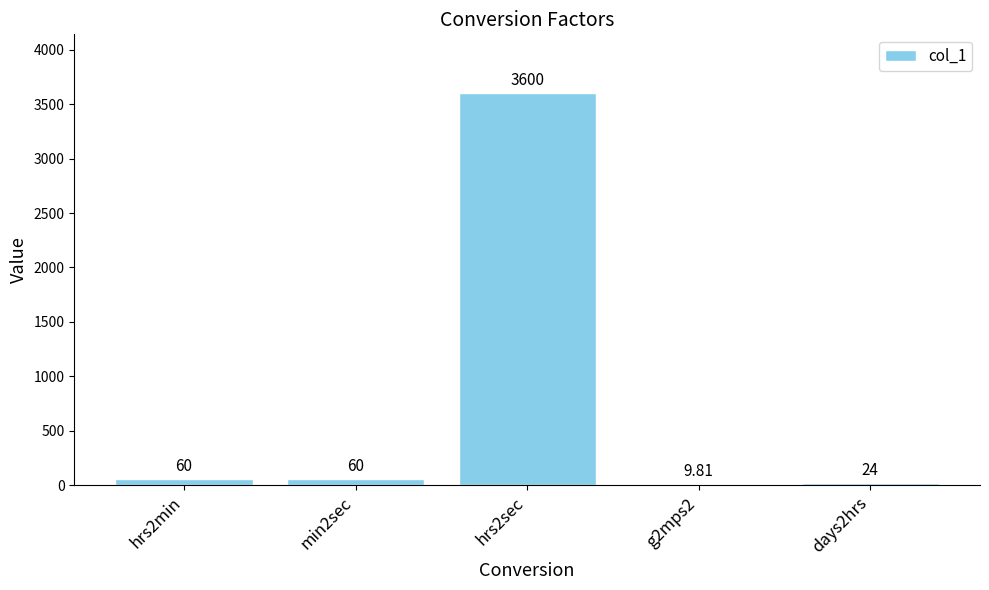

Which has a higher value, g2mps2 or days2hrs?

days2hrs